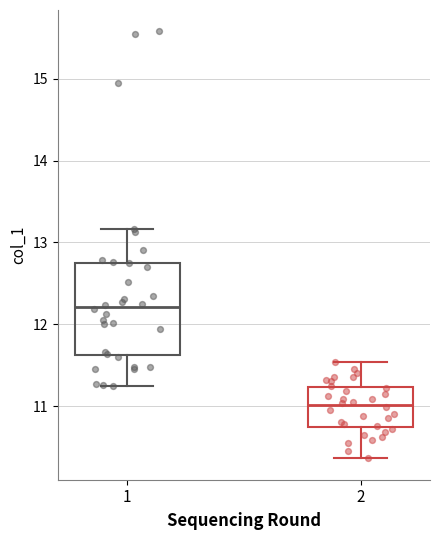

Reading left to right, transcribe this box plot: for each box, give where its median line is, the range the box spans, and where its two whiskers end, as read against the y-axis. The values are not printed on the chart, so give them approximately, as read against the axis.

1: median 12.2, box 11.6 to 12.7, whiskers 11.2 to 13.2
2: median 11.0, box 10.7 to 11.2, whiskers 10.4 to 11.5